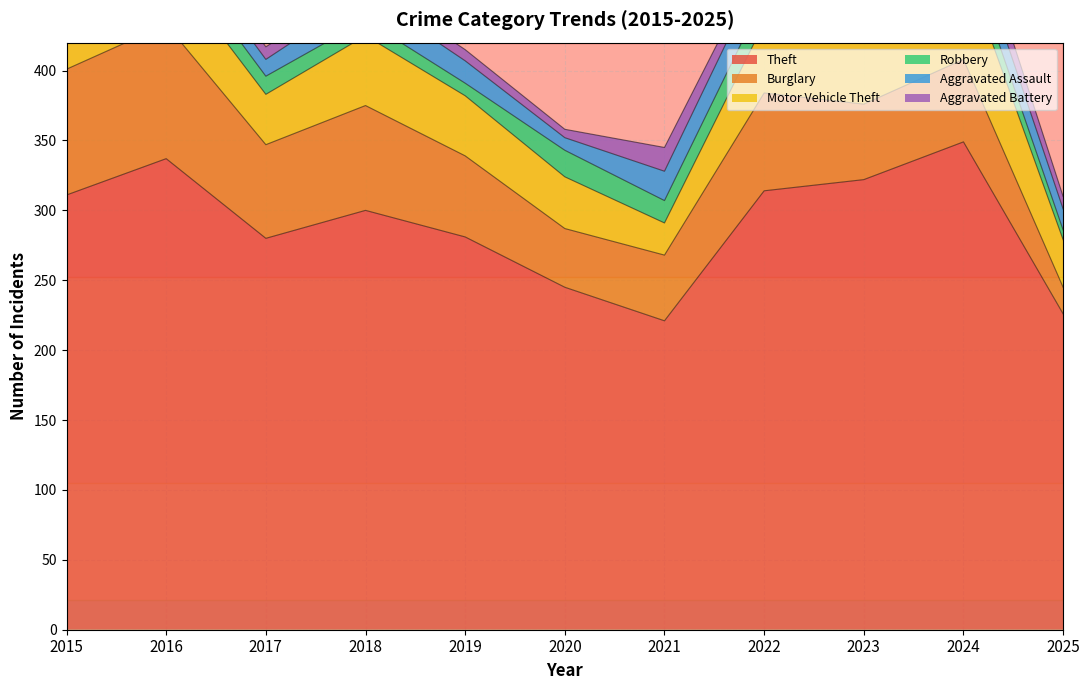

Which category has the lowest value across all series?

2020